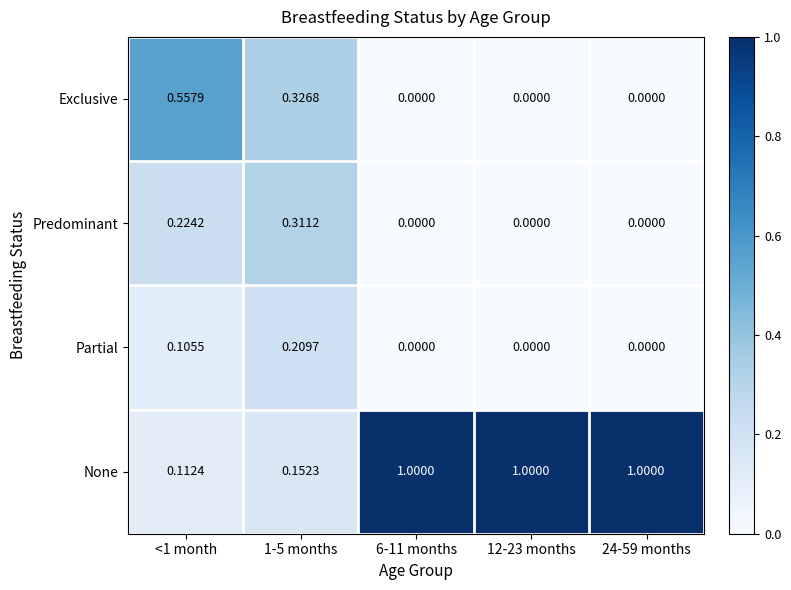

List the series in order of their peak value, lowest first.

Partial, Predominant, Exclusive, None